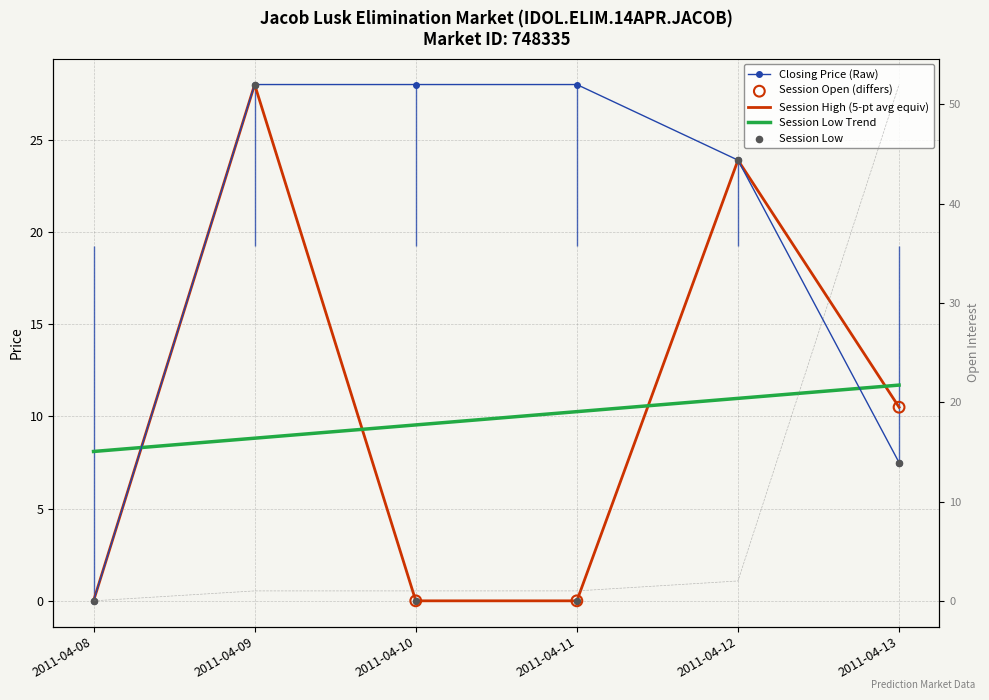

At which category is the sum across all series the highest?

2011-04-09